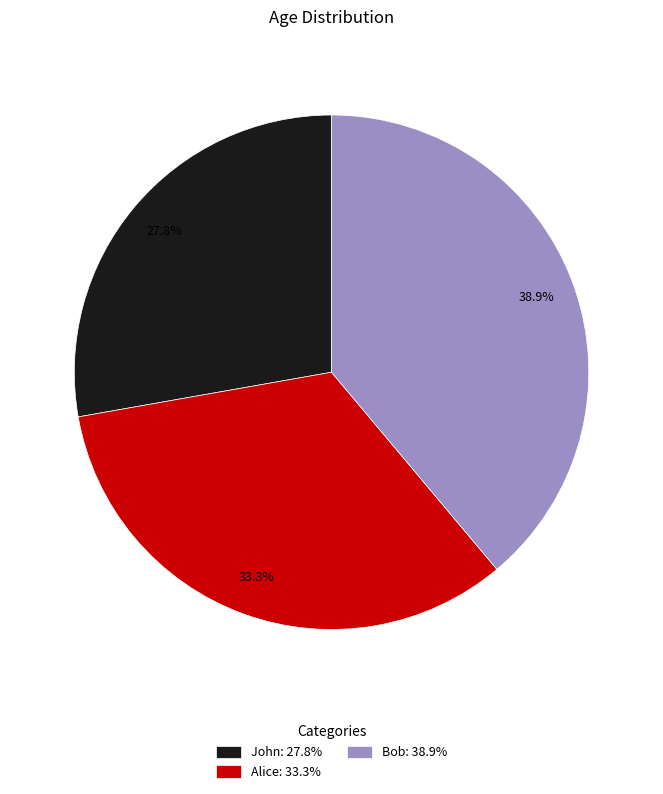

Which category has the biggest portion of the pie?

Bob